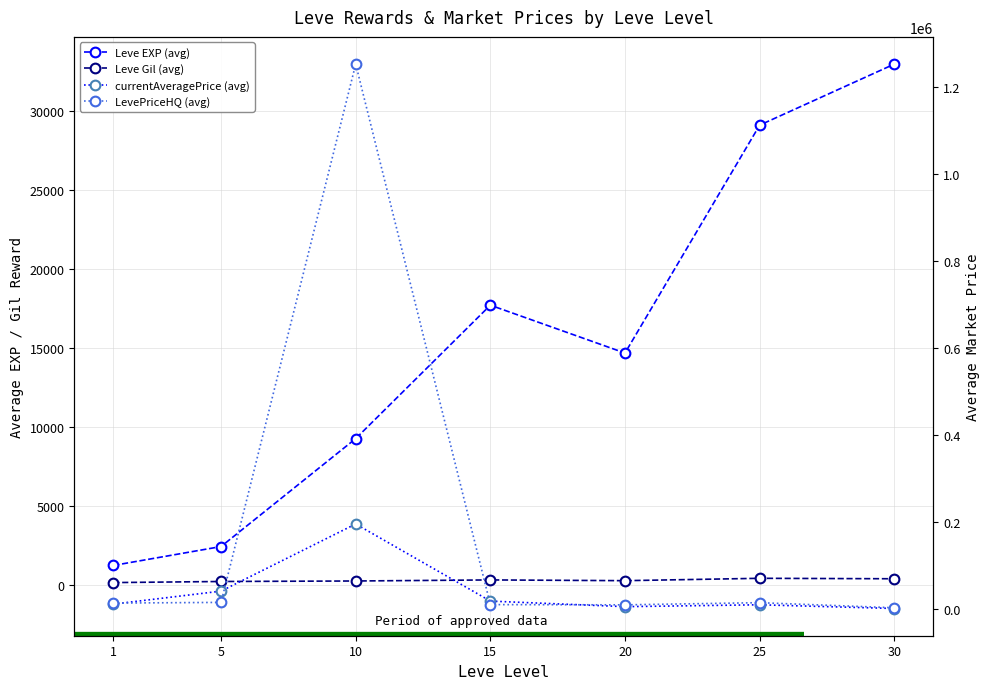

At which label does Leve Gil (avg) reach its peak?

25